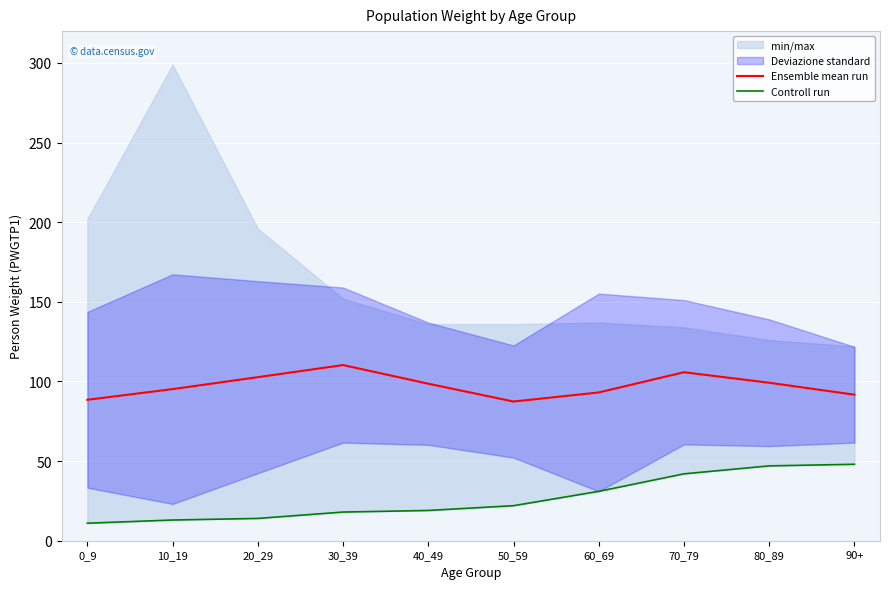

What is the spread (max minus min) of values at 20_29?

88.7